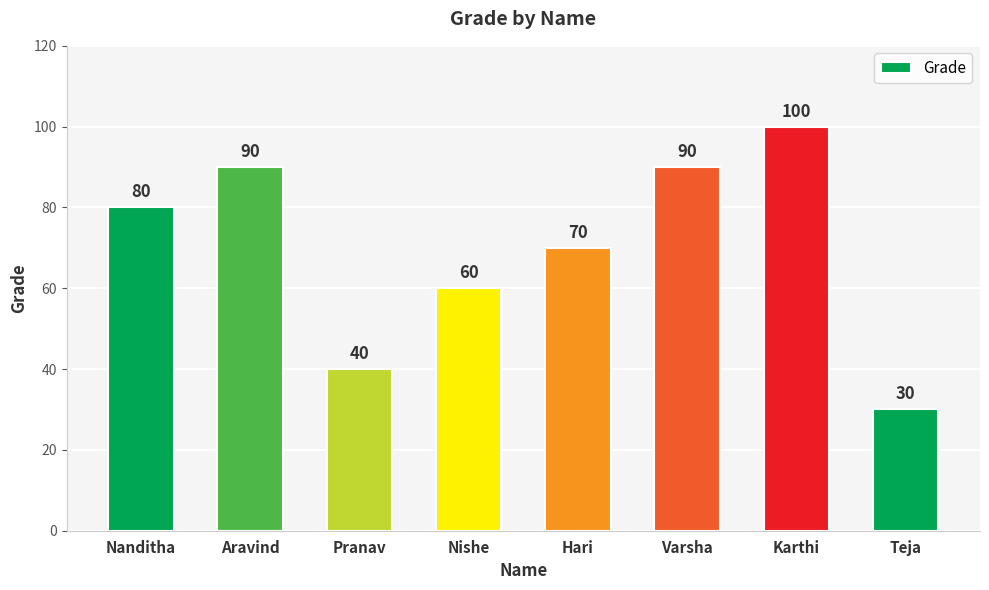

True or false: the data shows 131 at Karthi.

False